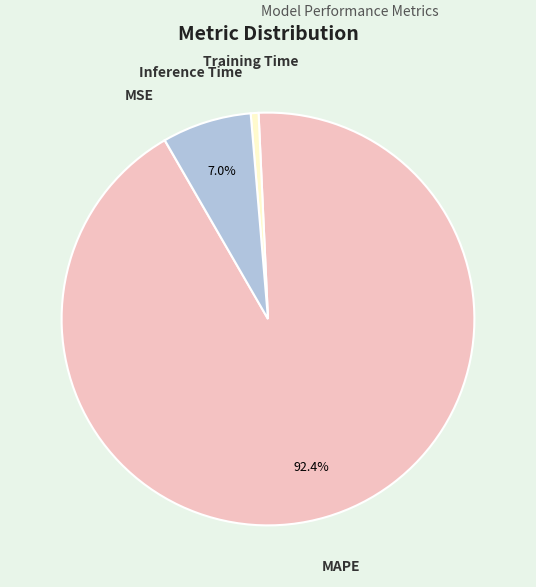

Which slice represents more than half of the pie?

MAPE